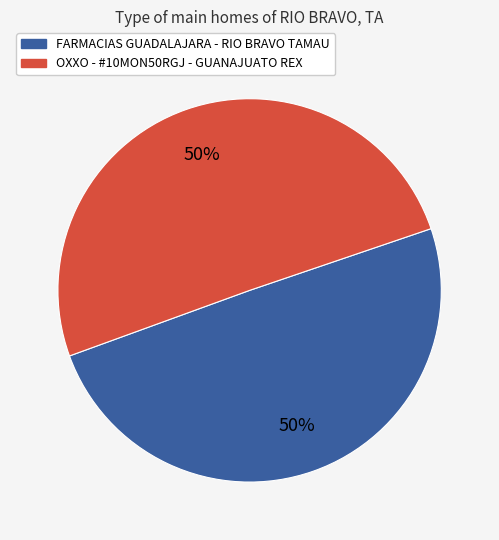

Combined, do FARMACIAS GUADALAJARA - RIO BRAVO TAMAU and OXXO - #10MON50RGJ - GUANAJUATO REX account for over 50%?

Yes